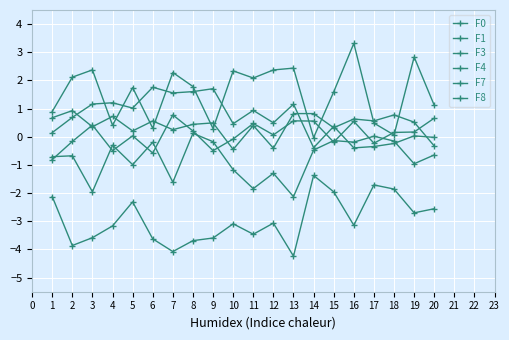

Where is the first local minimum for F3?

4